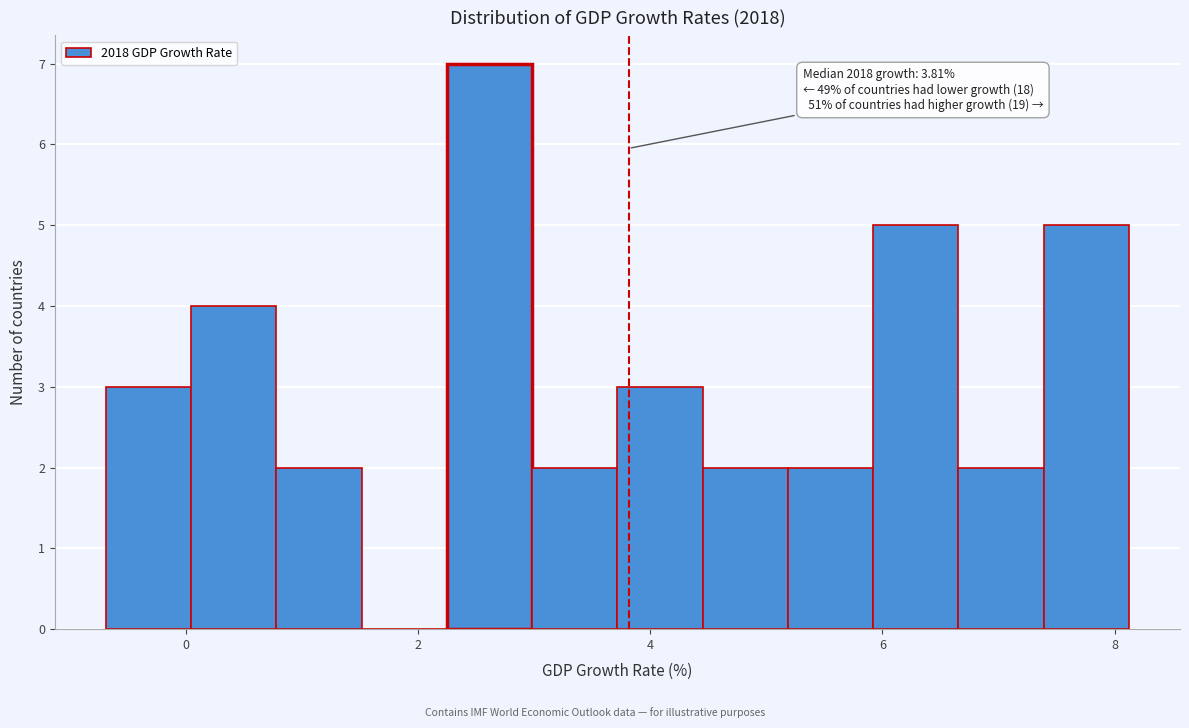

Read against the x-axis, roughly where is the centre of the tallest bar?

2.6